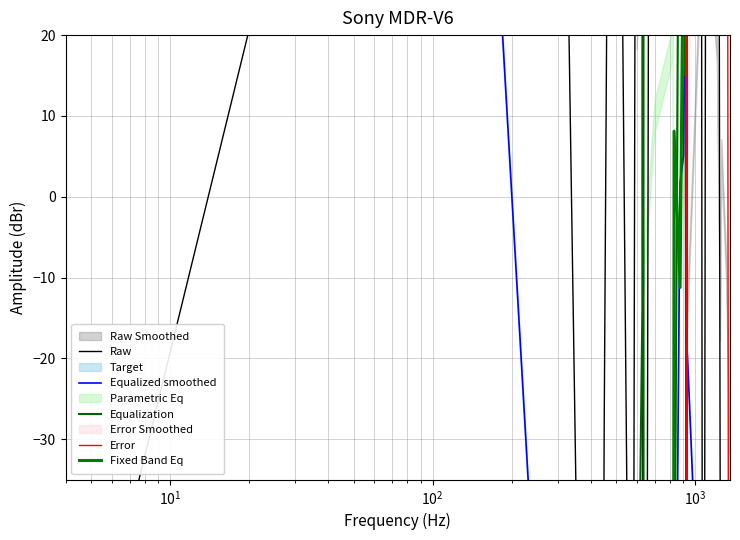

What is the difference between the maximum and minimum values in the Raw series?

727.0